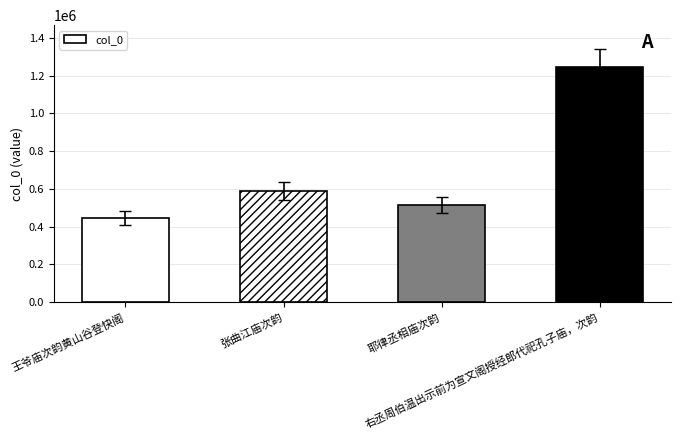

True or false: the data shows 759946 at 王爷庙次韵黄山谷登快阁.

False